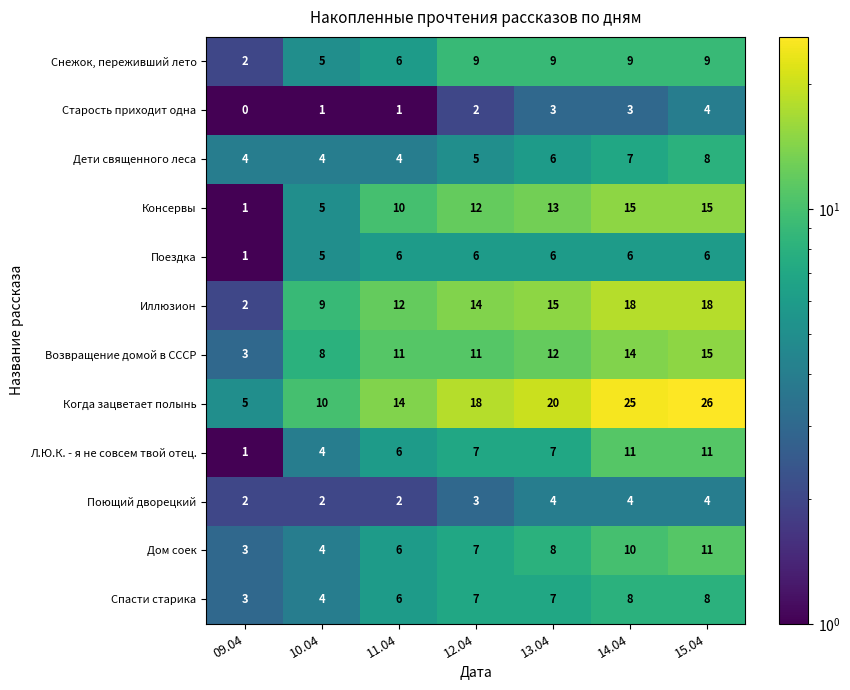

Which series has the largest total across all categories?

Когда зацветает полынь